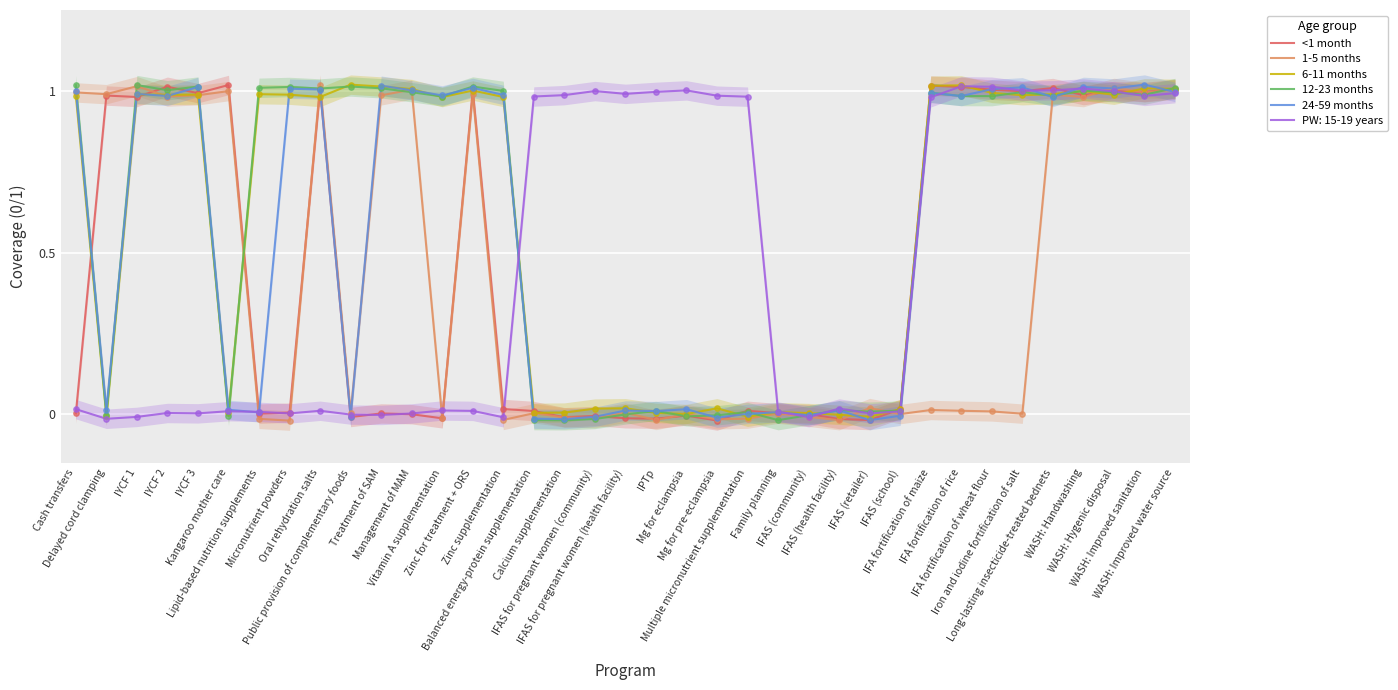

At which category is the sum across all series the highest?

WASH: Improved water source